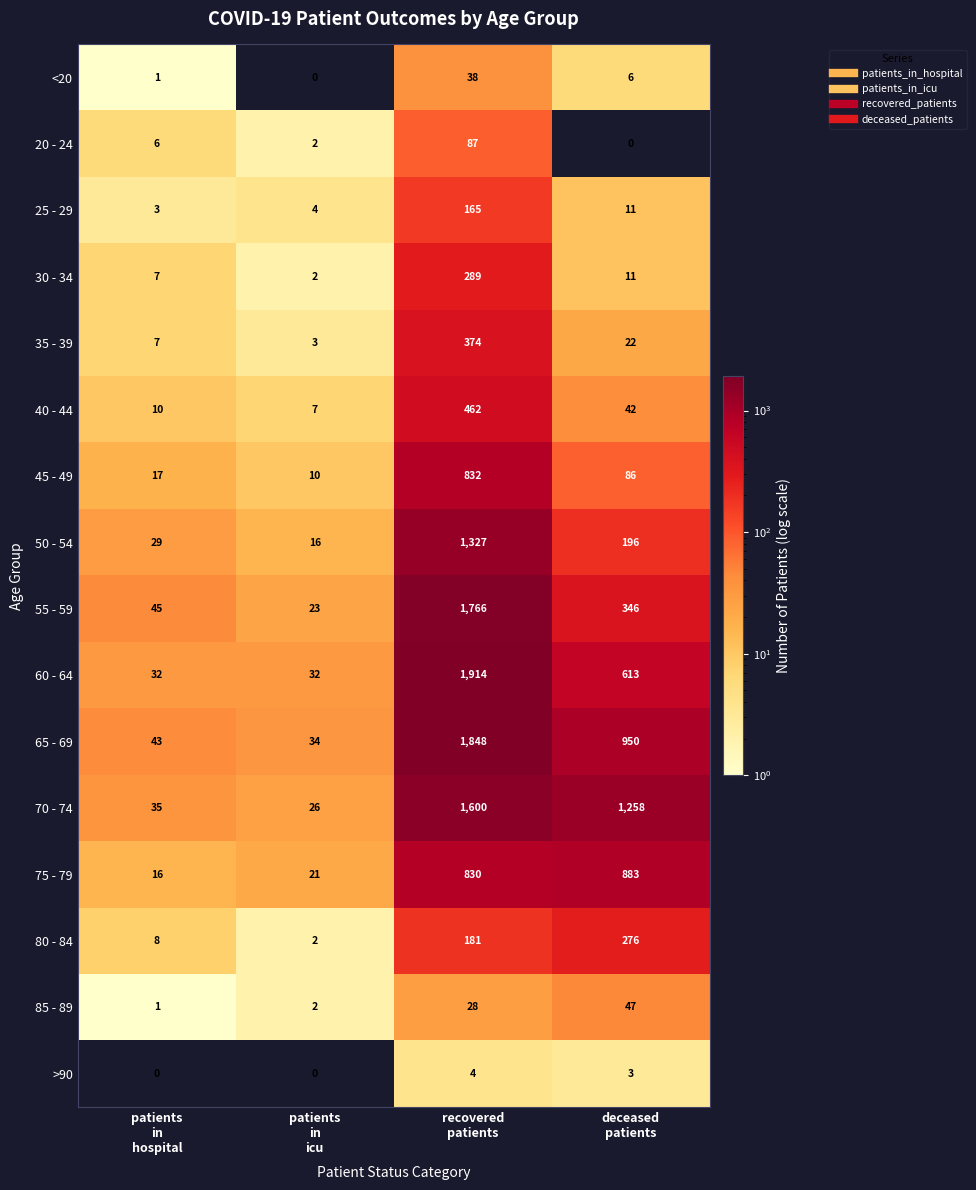

List the series in order of their peak value, highest first.

60 - 64, 65 - 69, 55 - 59, 70 - 74, 50 - 54, 75 - 79, 45 - 49, 40 - 44, 35 - 39, 30 - 34, 80 - 84, 25 - 29, 20 - 24, 85 - 89, <20, >90